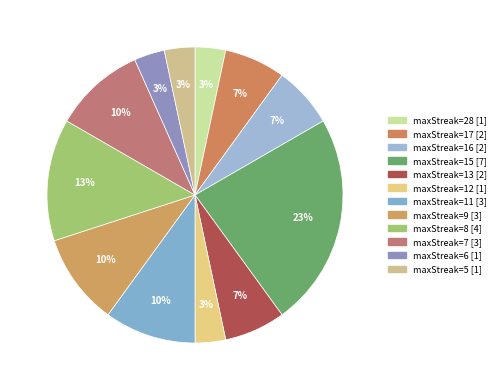

Which category has the biggest portion of the pie?

maxStreak=15